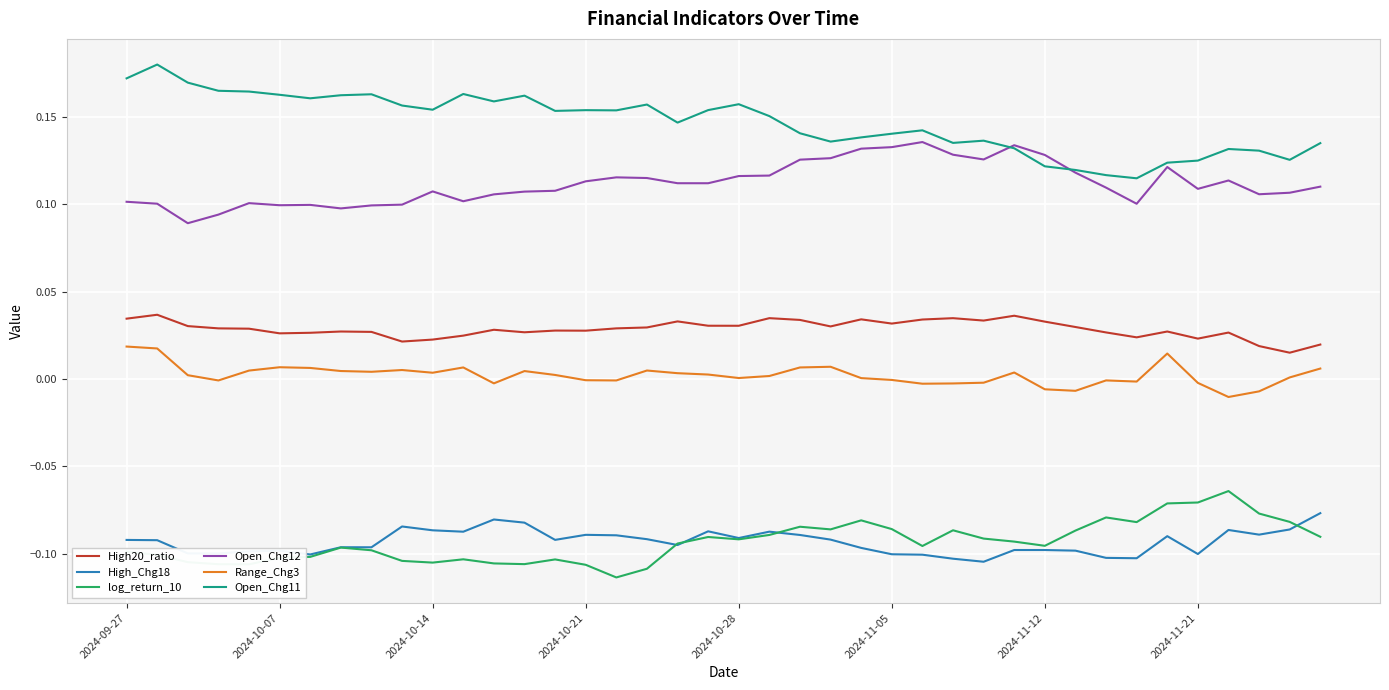

Which series has the largest total across all categories?

Open_Chg11